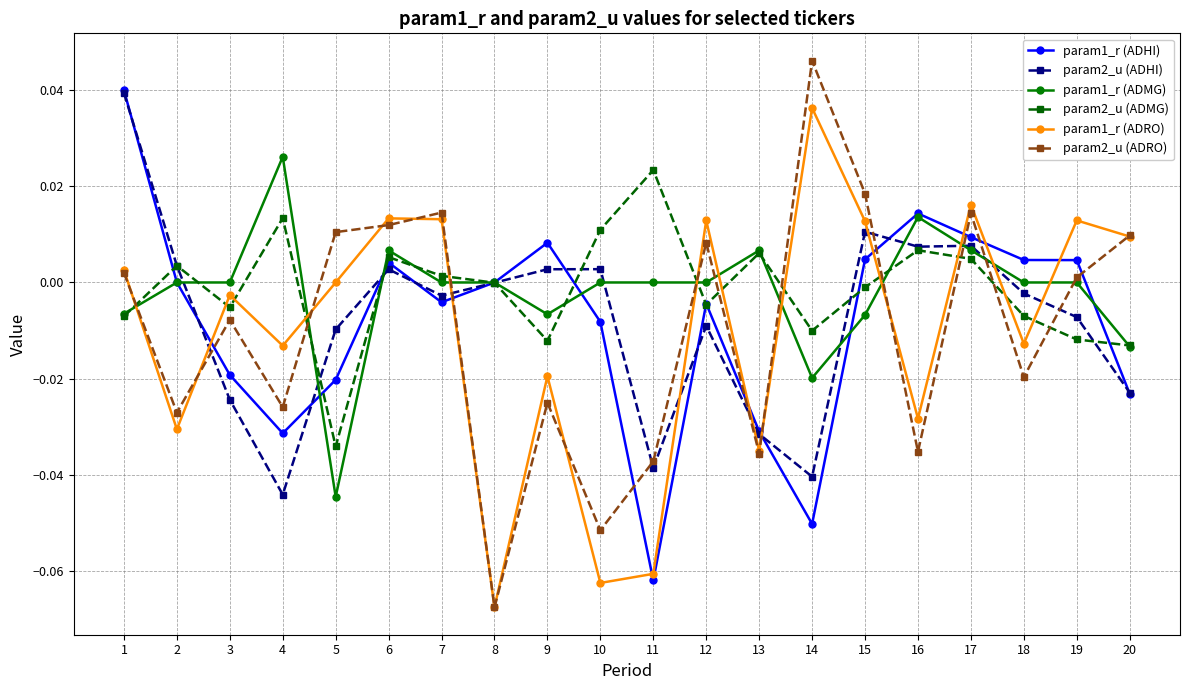

How many lines are shown in the chart?

6